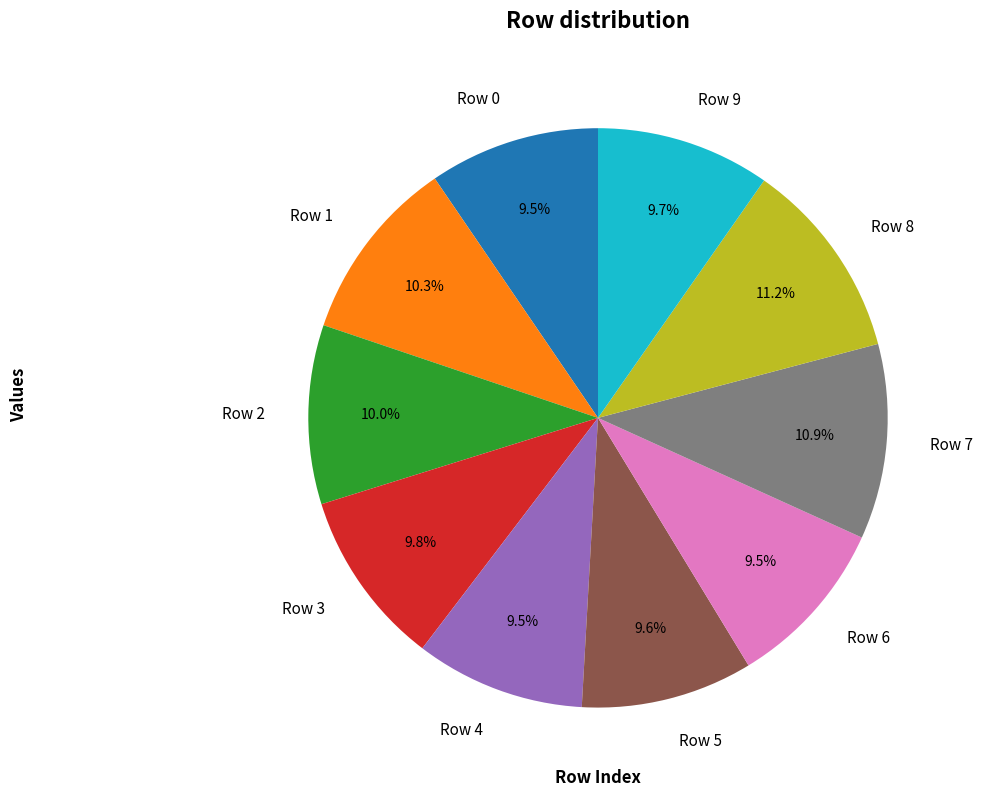

How many segments does this pie chart have?

10